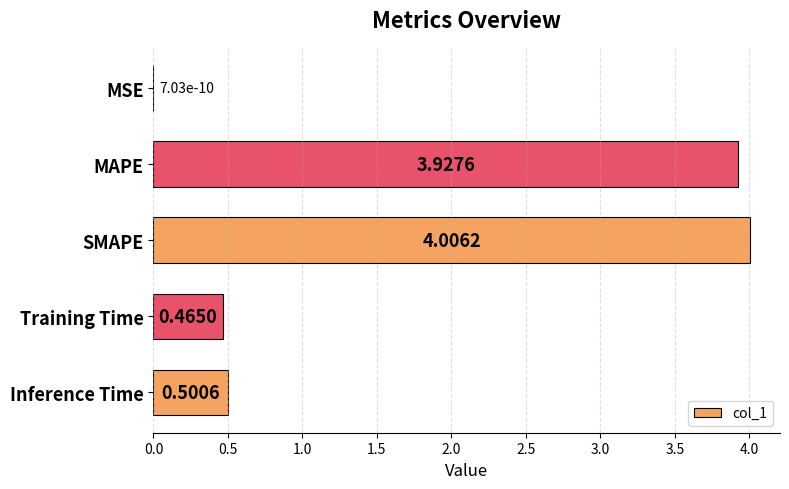

How many categories are shown in the chart?

5